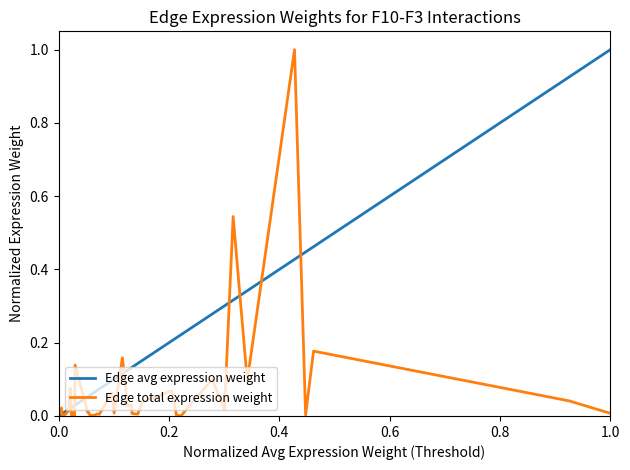

Rank the series by their average value, from highest to lowest.

Edge avg expression weight, Edge total expression weight